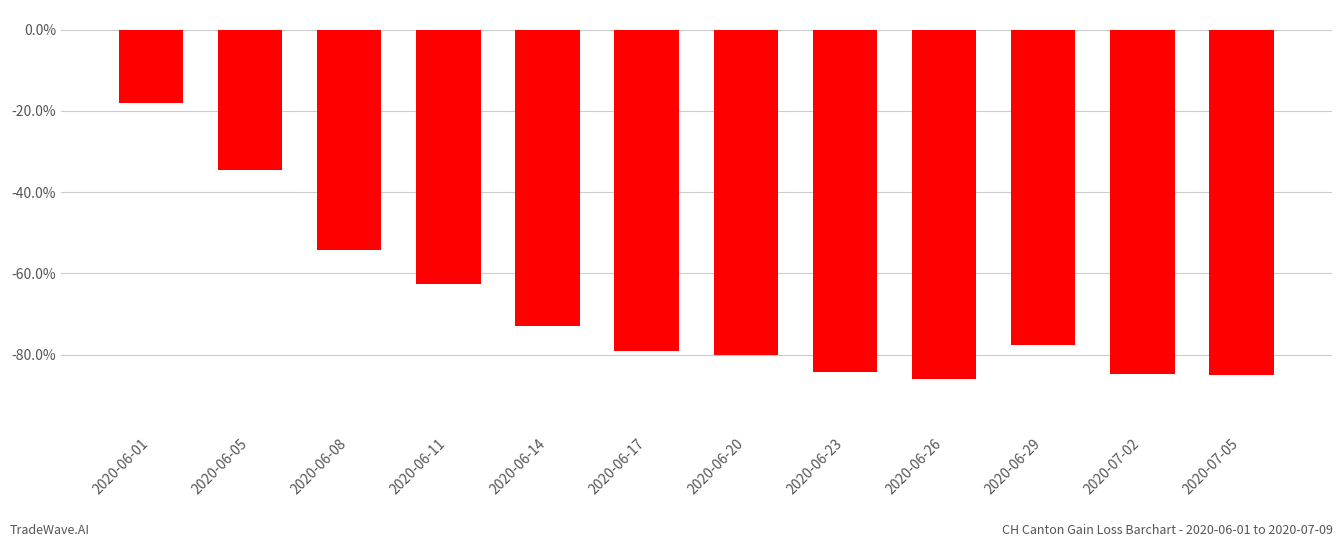

What value does the data have at 2020-06-05?

-34.7